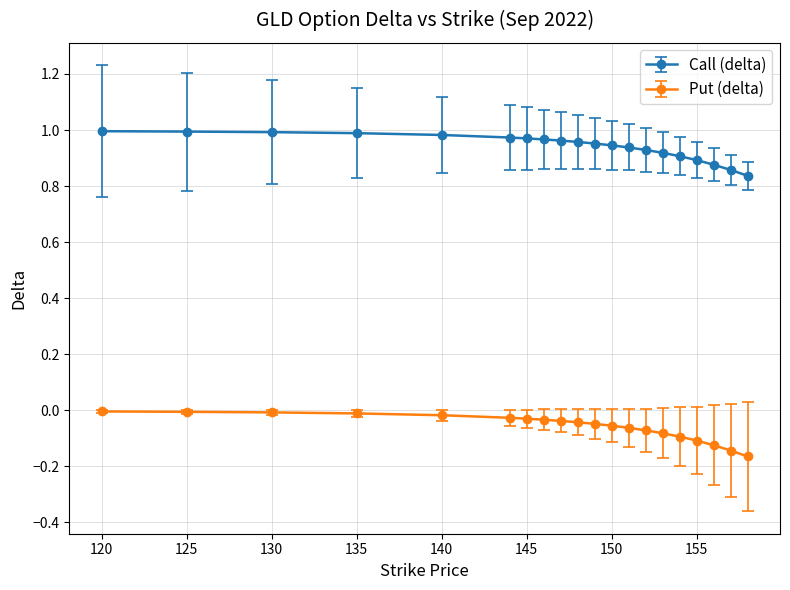

What is the sum of all Call (delta) values?

18.8